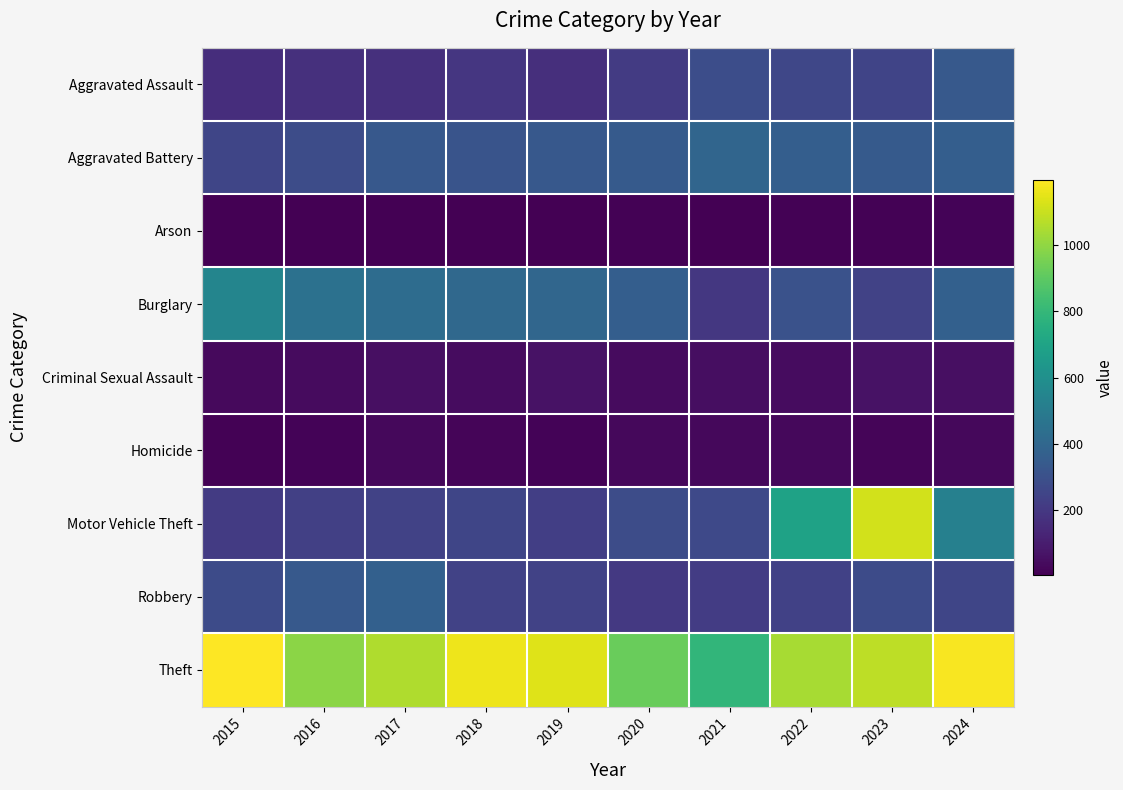

How many series are shown in this chart?

9